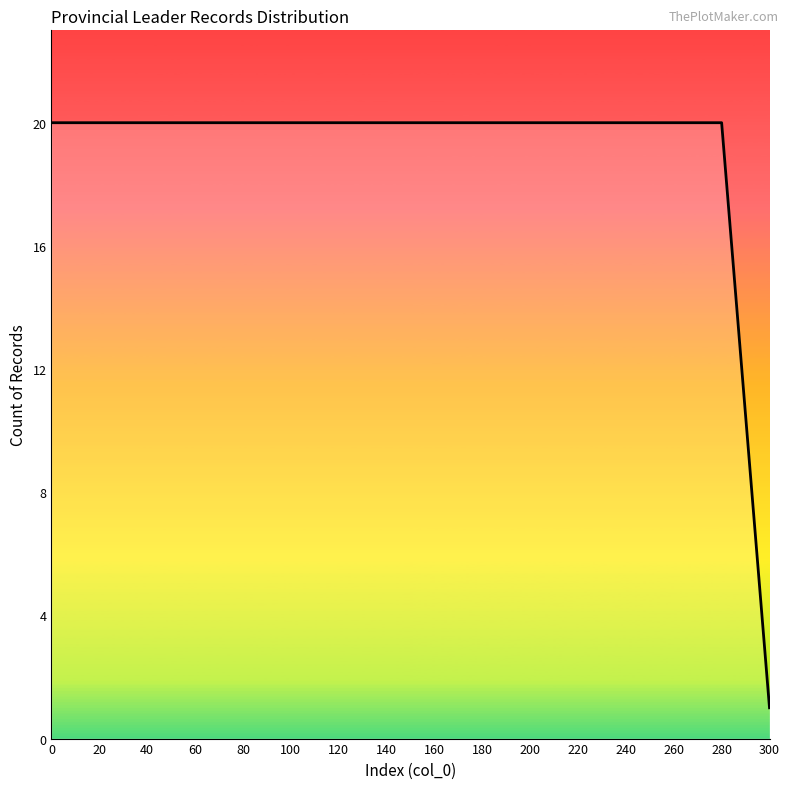

The chart shows a value of 20 at 240. True or false?

True